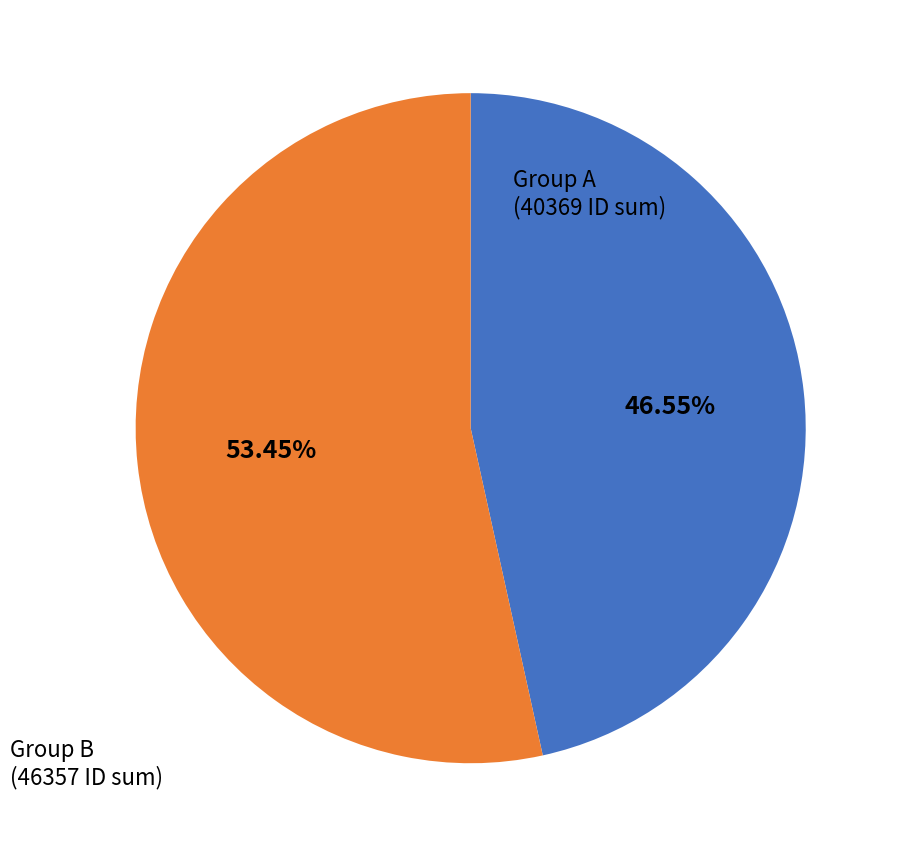

Is there any slice that represents more than half of the pie?

Yes